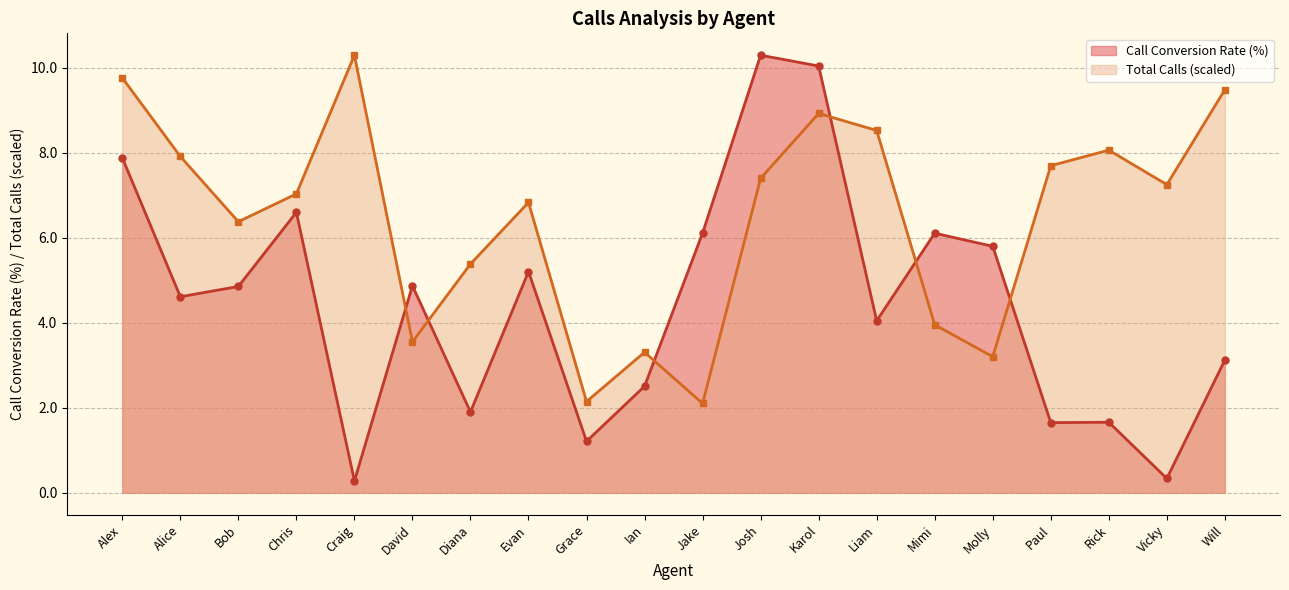

True or false: Call Conversion Rate (%) has more than 0 interior local peaks.

True